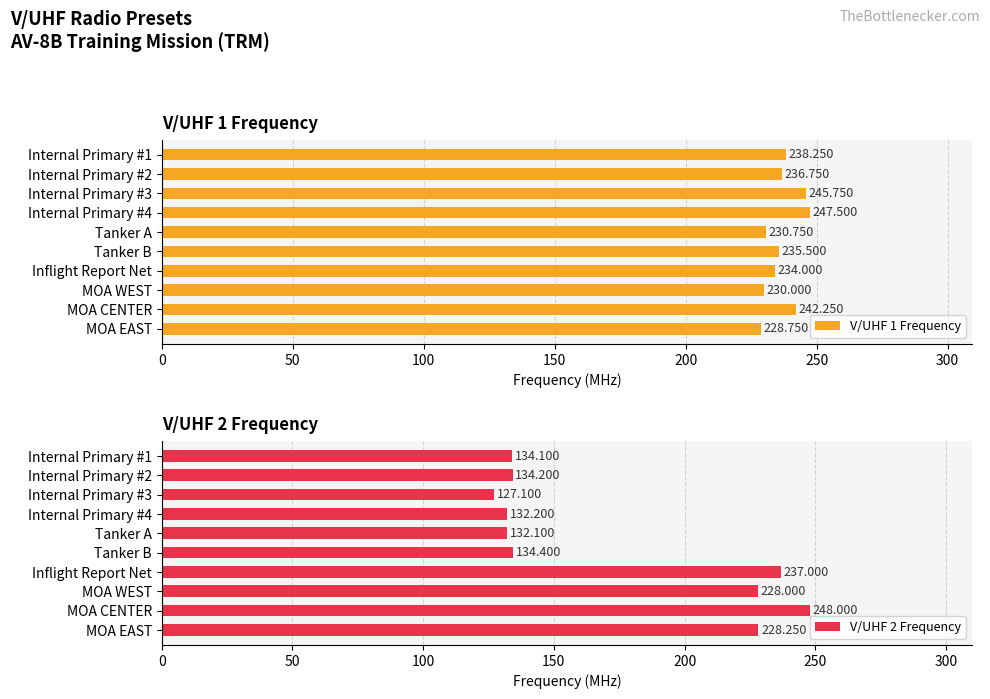

How many values in the V/UHF 1 Frequency series are below 236?

5